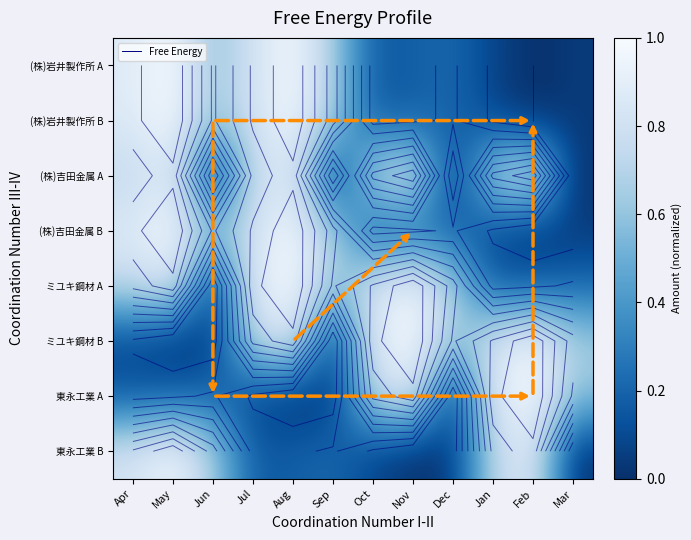

Rank the categories by ミユキ鋼材 B value from lowest to highest.

May, Sep, Jun, Apr, Dec, Mar, Jul, Jan, Aug, Oct, Feb, Nov